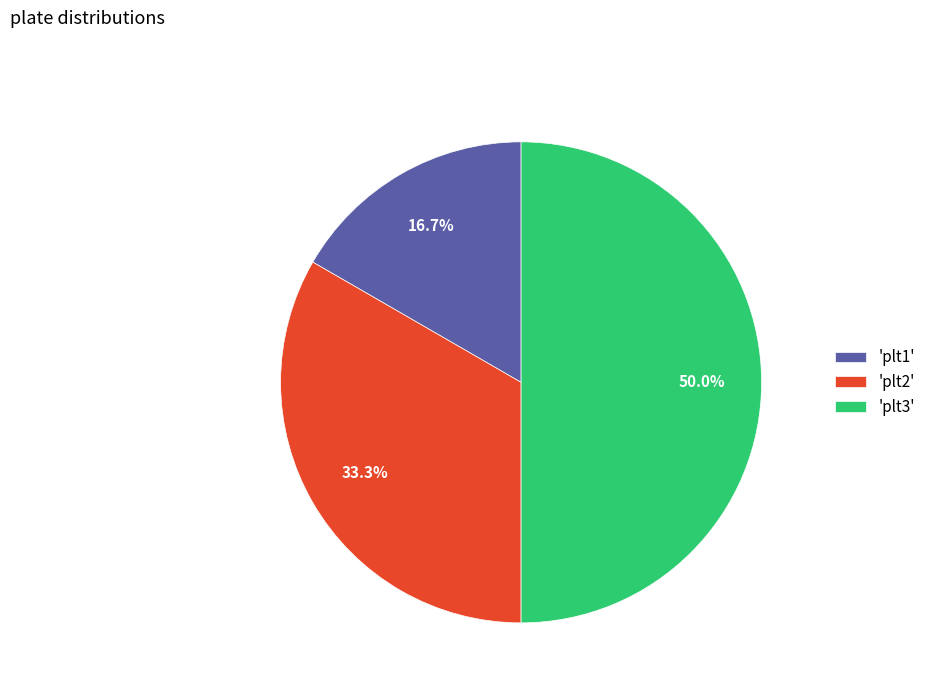

Count the number of slices in the pie.

3